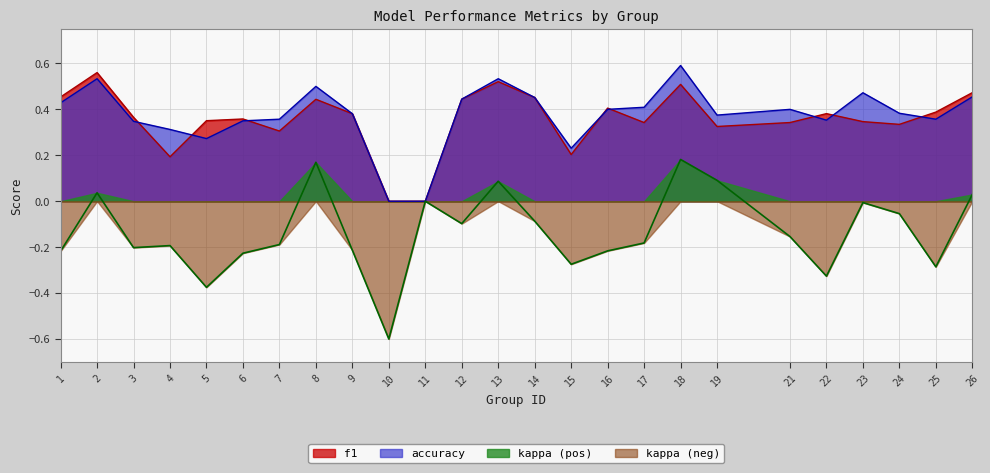

What is the sum of all accuracy values?

9.3